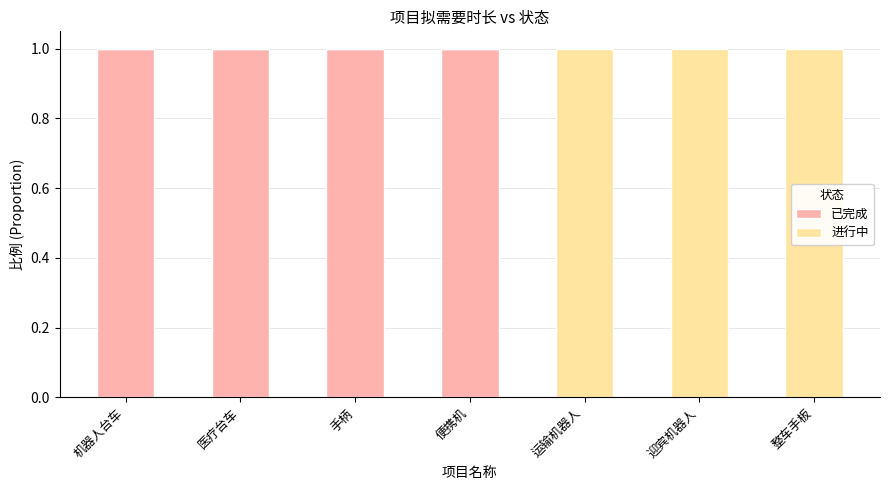

Is it true that 已完成 equals 1 at 手柄?

True